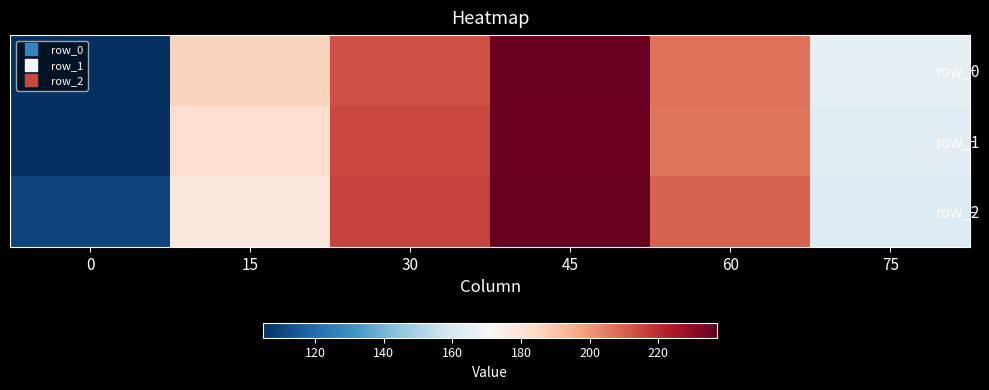

Reading left to right, extract all data points from this chart.

row_0: 105.0	185.6	213.5	236.5	207.1	164.5
row_1: 104.8	182.0	215.3	235.8	206.5	164.1
row_2: 109.7	178.0	215.8	237.2	209.9	161.7